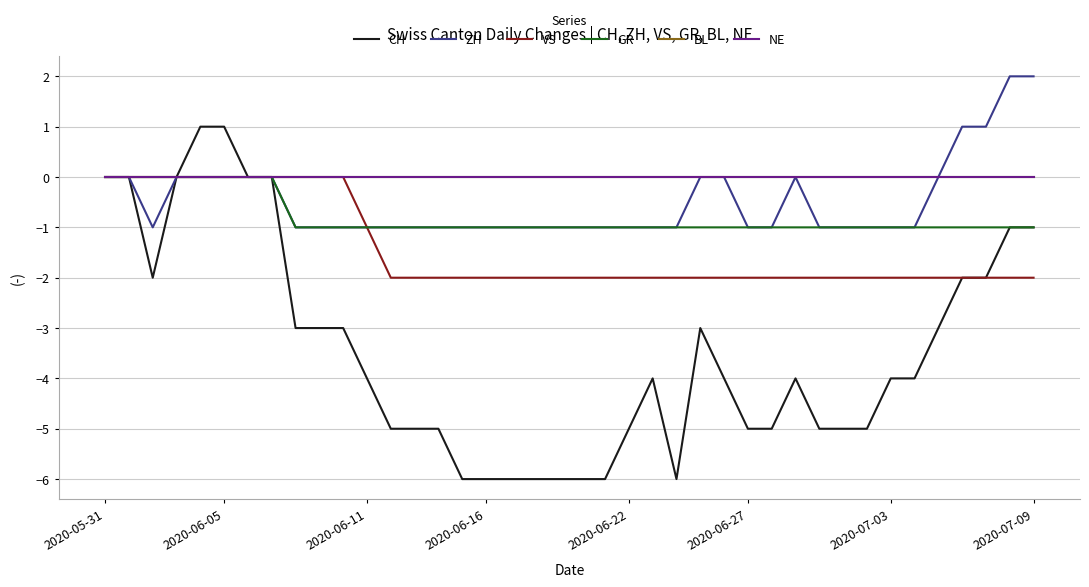

Does the chart have visible grid lines?

Yes